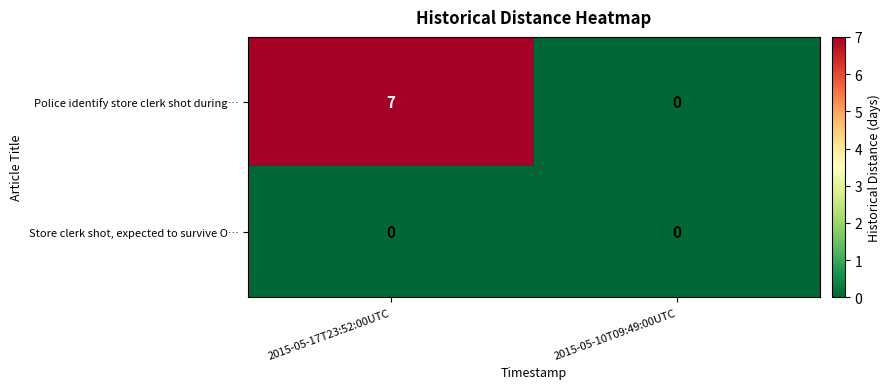

Reading left to right, what are all the values shown in this chart?

Police identify store clerk shot during…: 7	0
Store clerk shot, expected to survive O…: 0	0